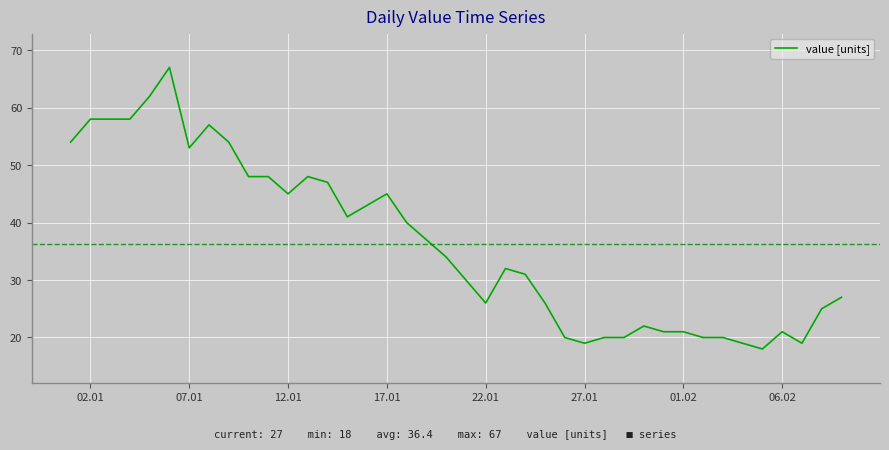

What is the minimum value shown in the chart?

18